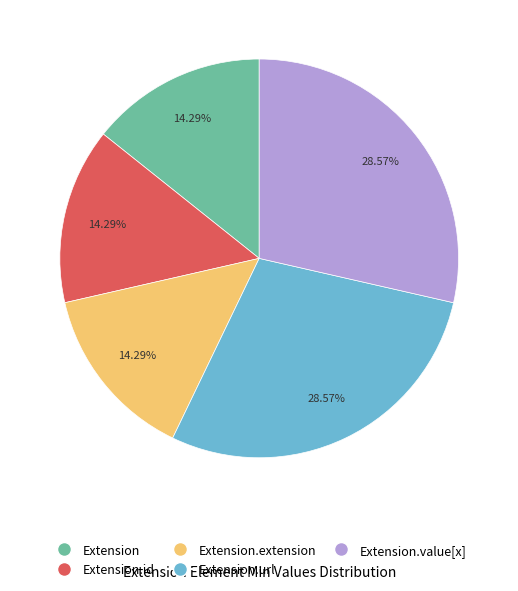

Is there any slice that represents more than half of the pie?

No